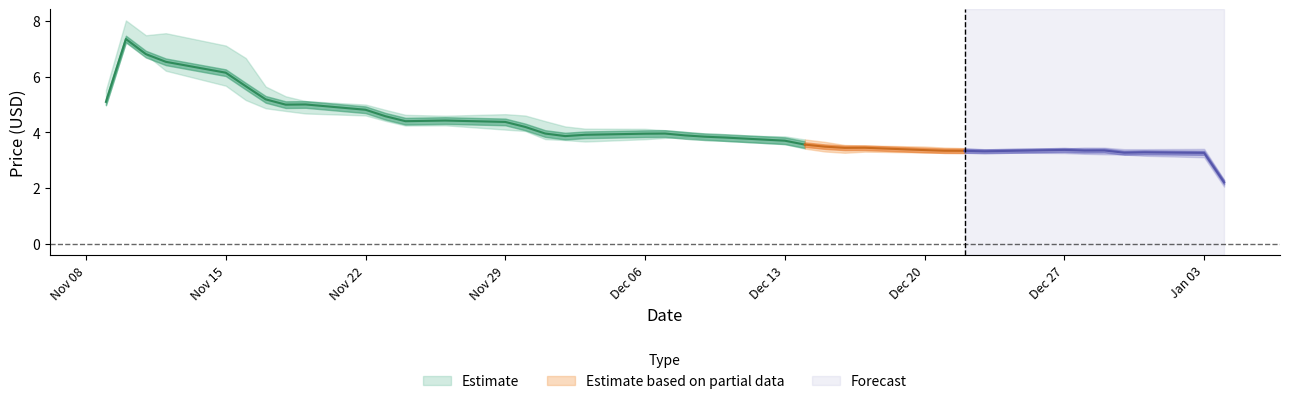

At which label is low closest to 5?

8